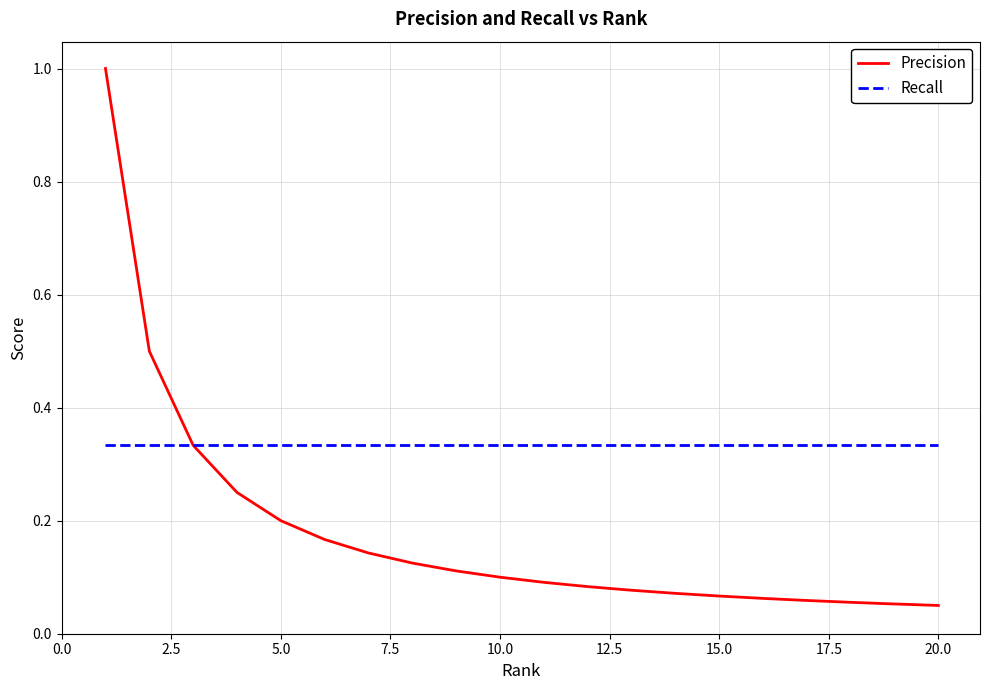

Which series has the largest range (max minus min)?

Precision